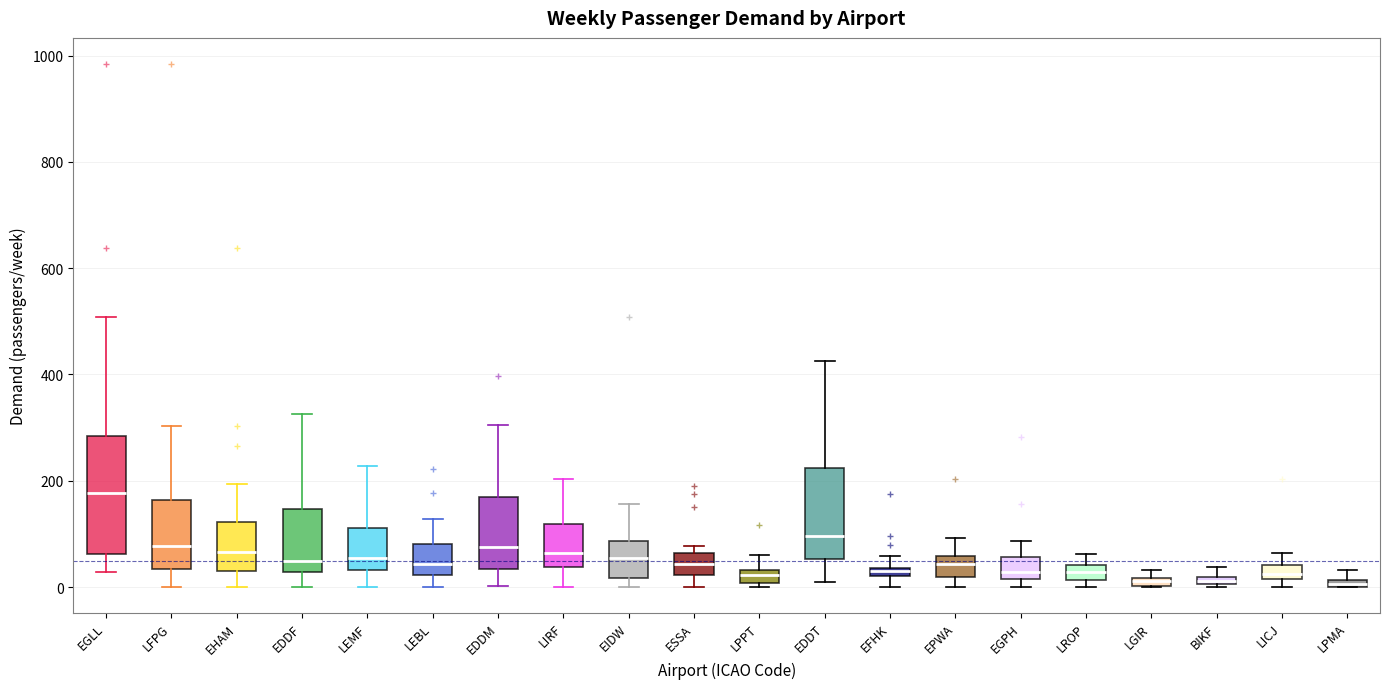

Which box is the tallest, from its lower edge to its upper edge?

EGLL